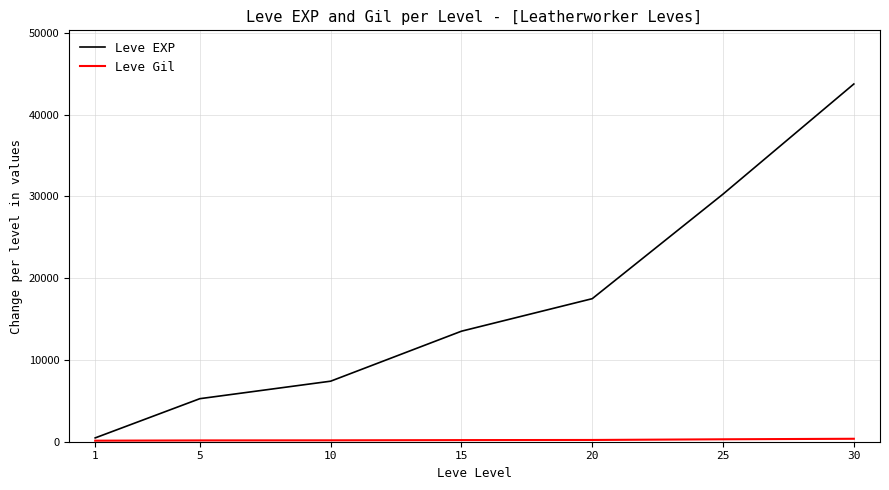

List the labels in order of Leve EXP value, largest first.

30, 25, 20, 15, 10, 5, 1